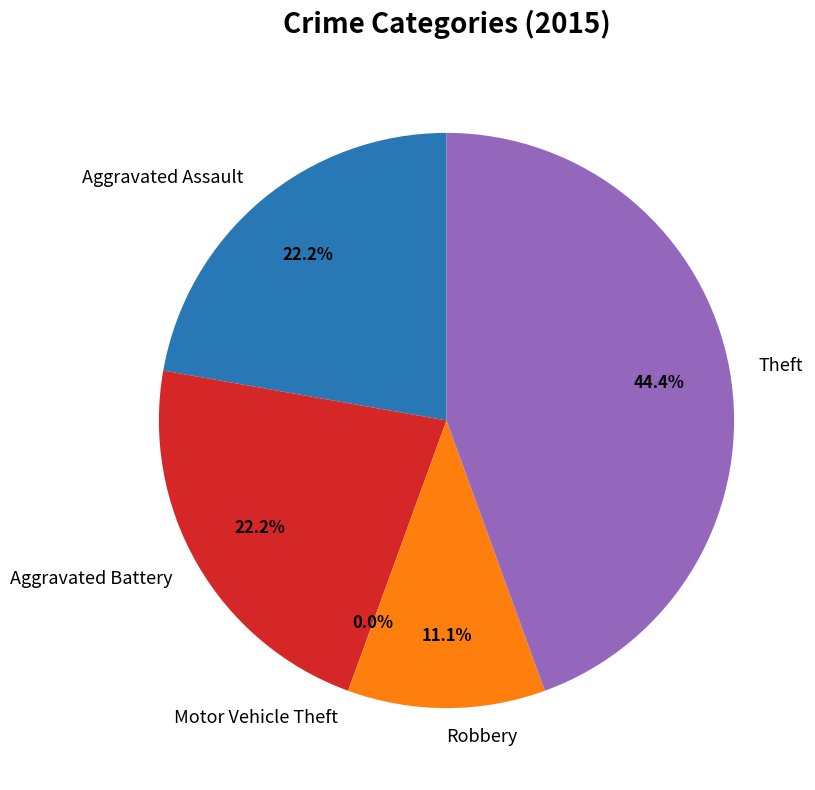

Between Motor Vehicle Theft and Robbery, which is larger?

Robbery